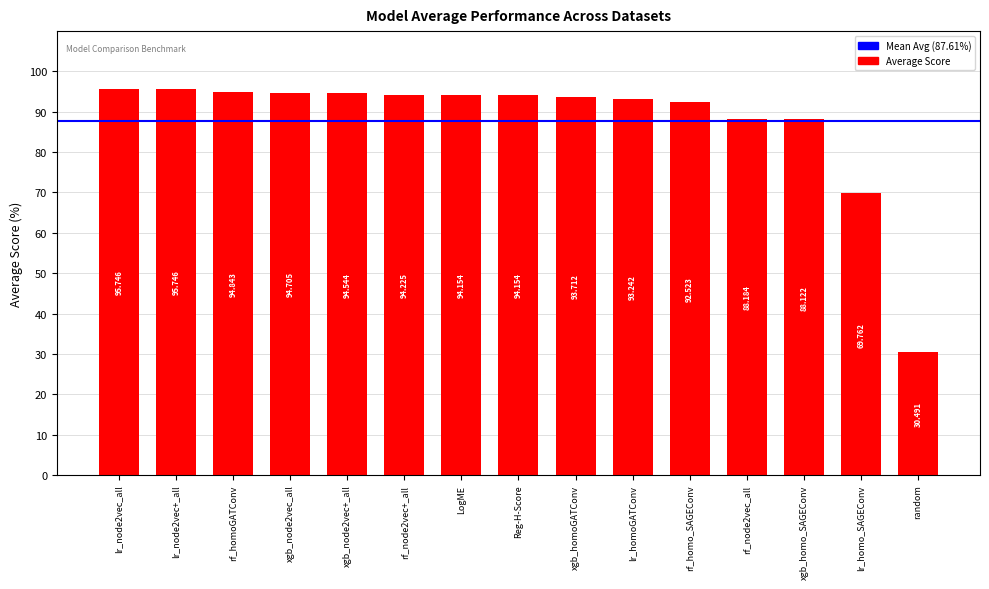

What is the label of the 11th bar from the right?

xgb_node2vec+_all